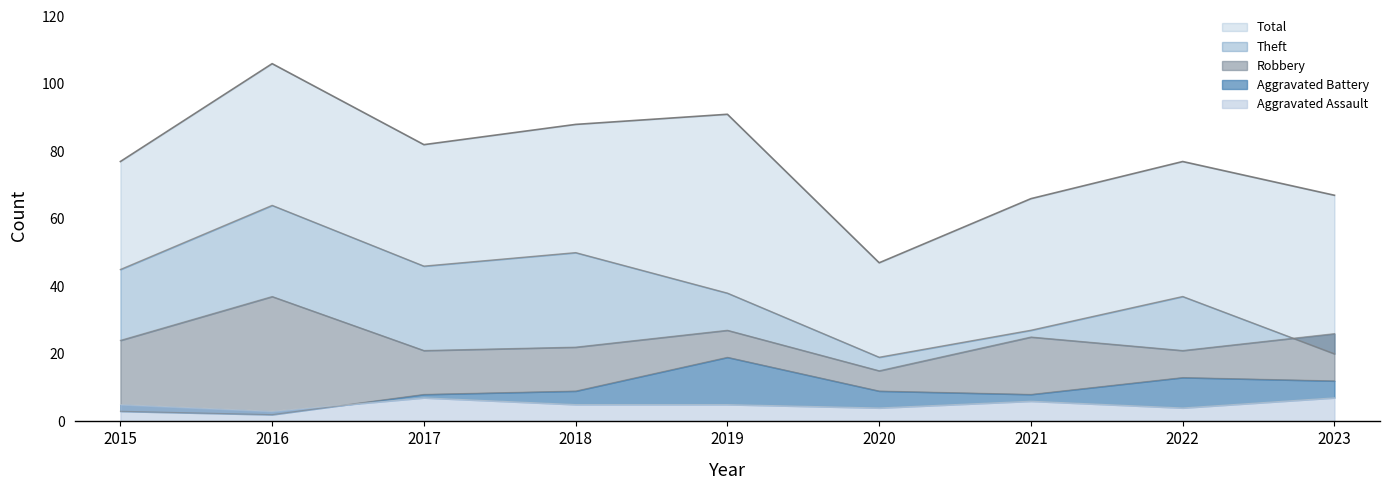

Rank the series at 2015 from highest to lowest value.

Total, Theft, Robbery, Aggravated Assault, Aggravated Battery